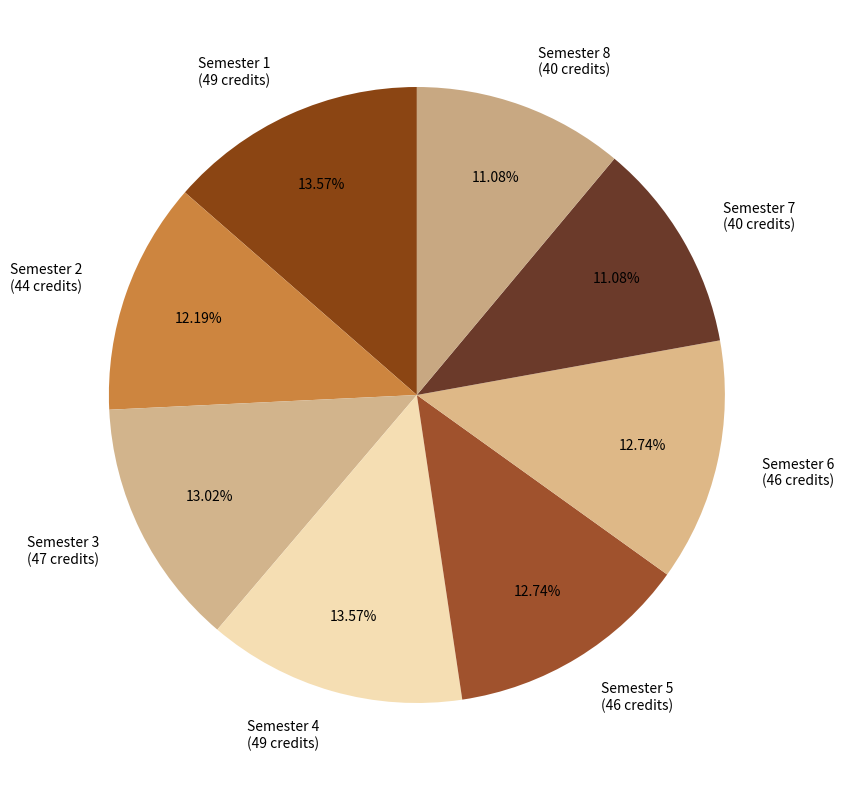

How many segments does this pie chart have?

8